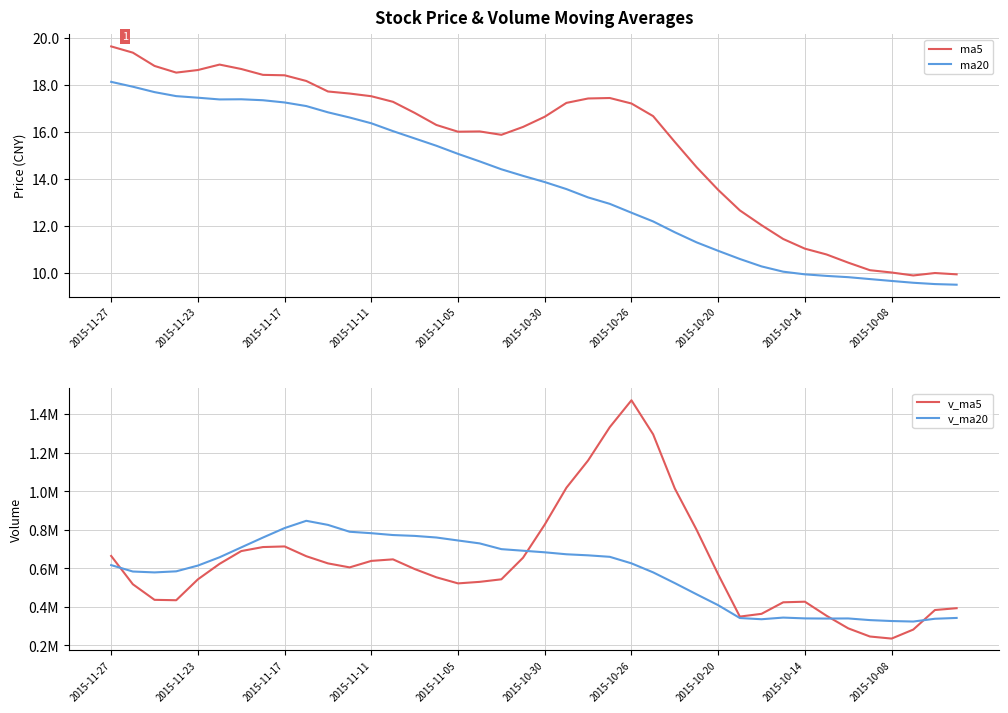

How many times do v_ma5 and v_ma20 cross each other?

4